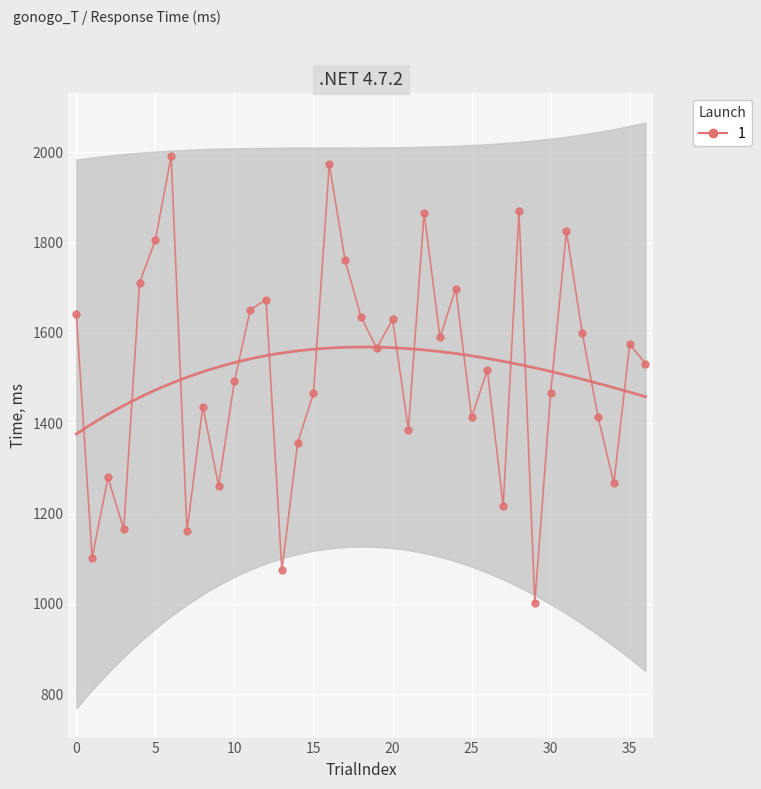

What is the ratio of the value at 26 to the value at 1?

1.4